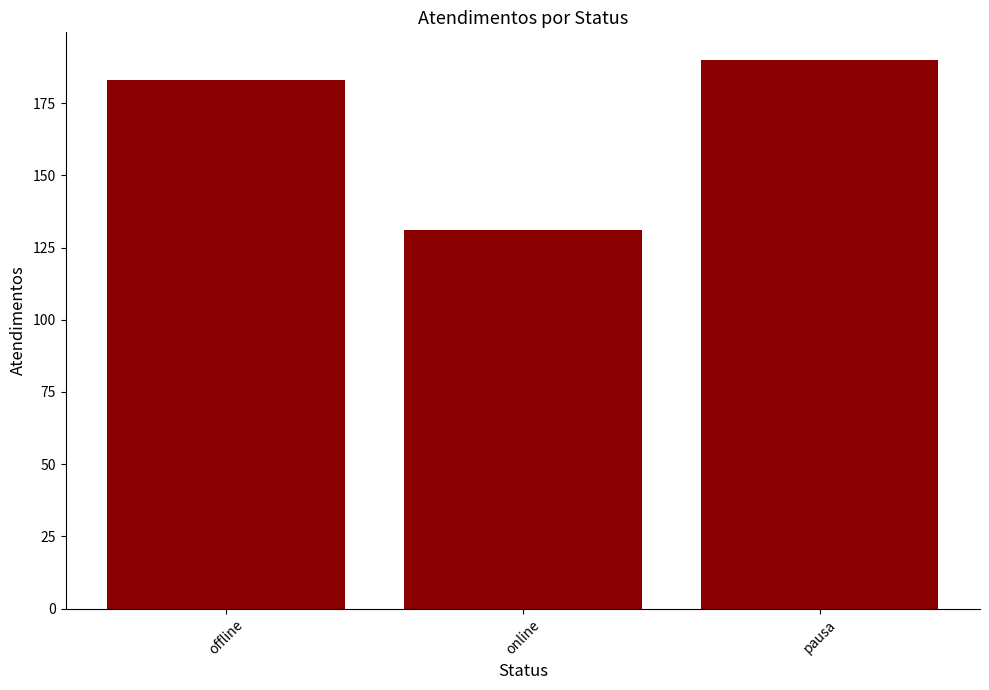

What is the greatest value displayed?

190